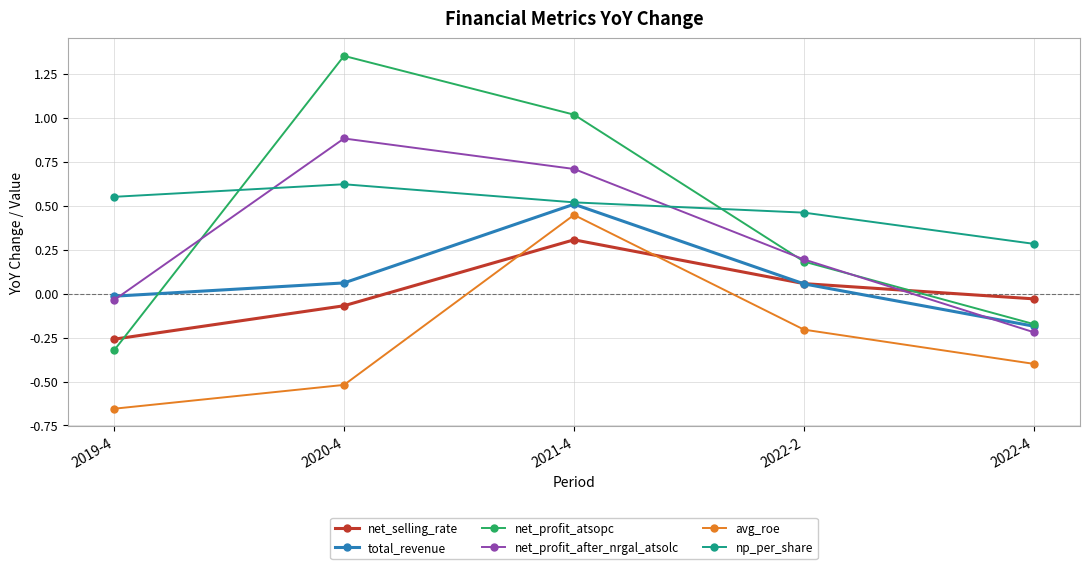

At which category is the sum across all series the highest?

2021-4